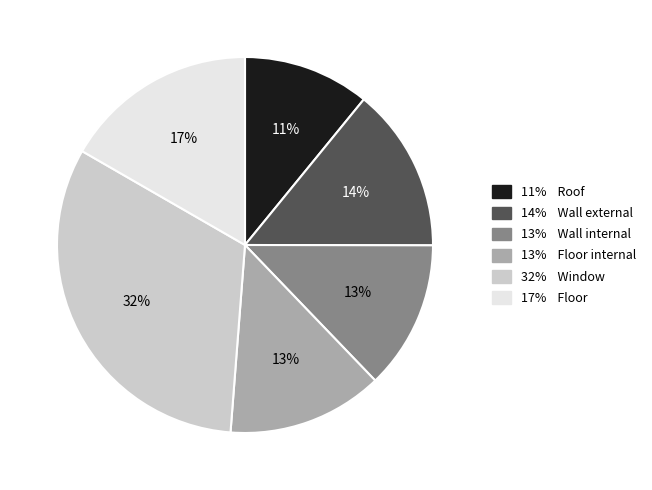

Is there any slice that represents more than half of the pie?

No